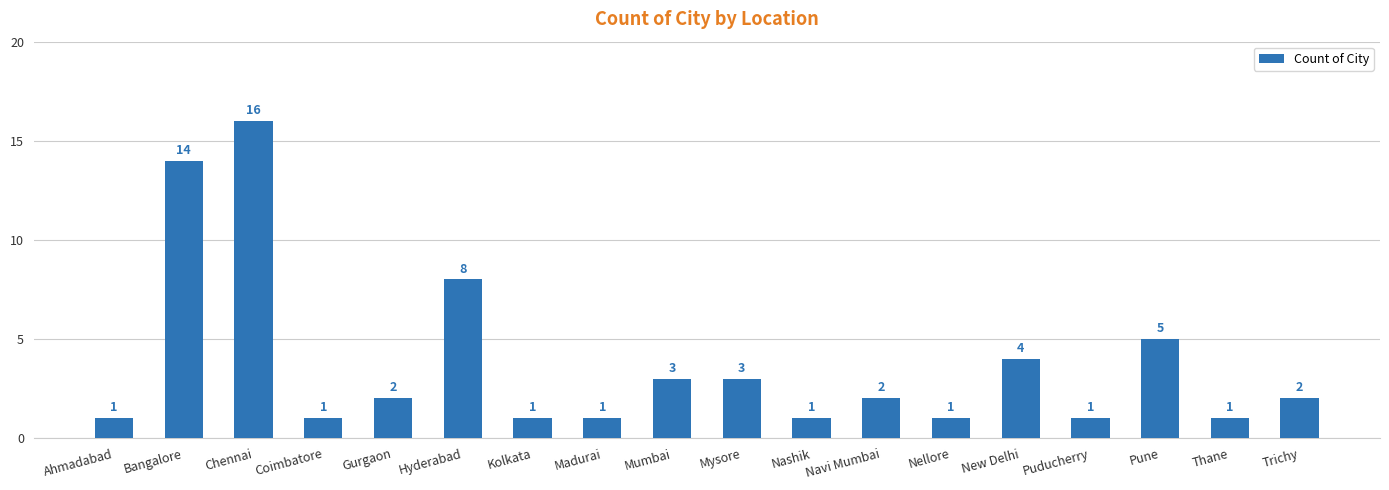

Which category has the highest value across all series?

Chennai